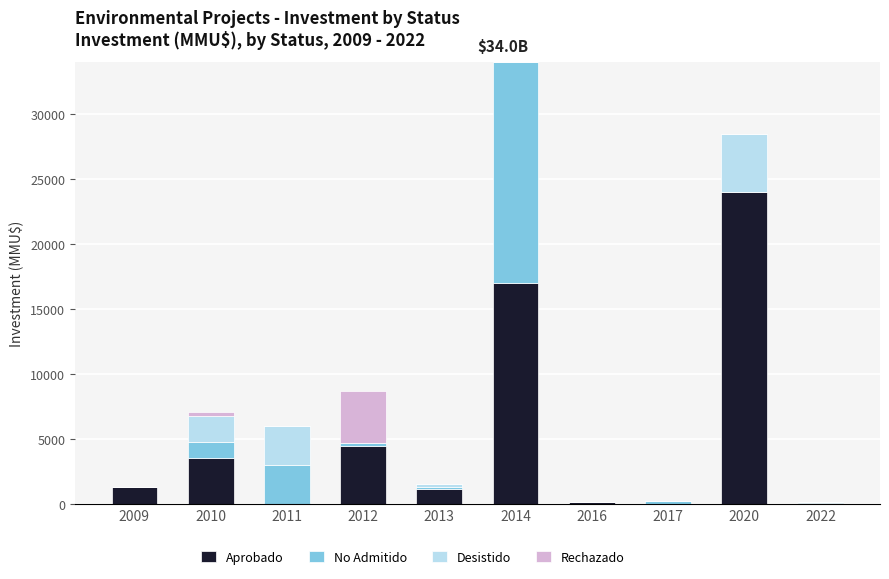

At which category is the sum across all series the highest?

2014